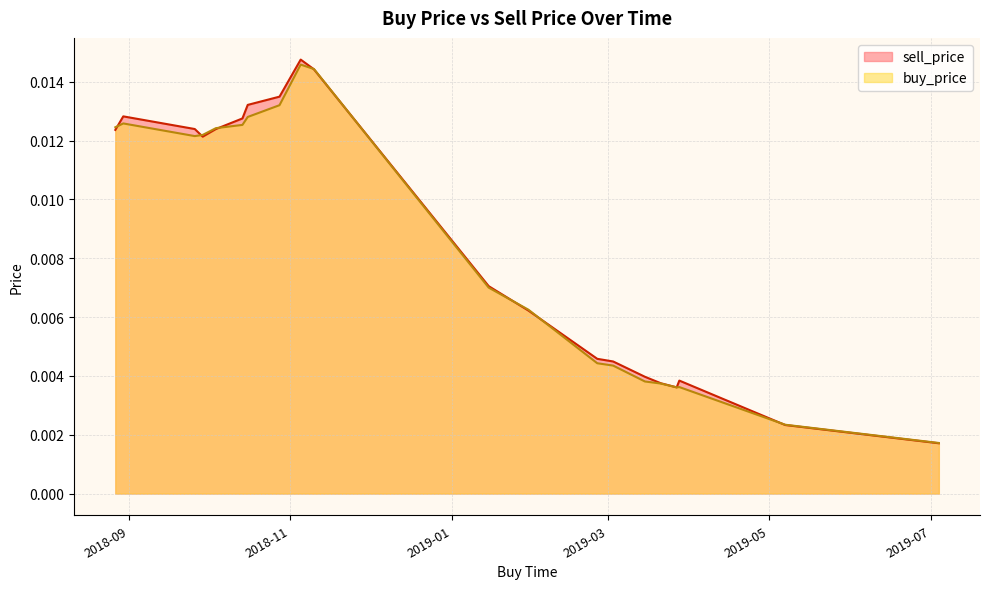

True or false: sell_price and buy_price cross at least once.

False